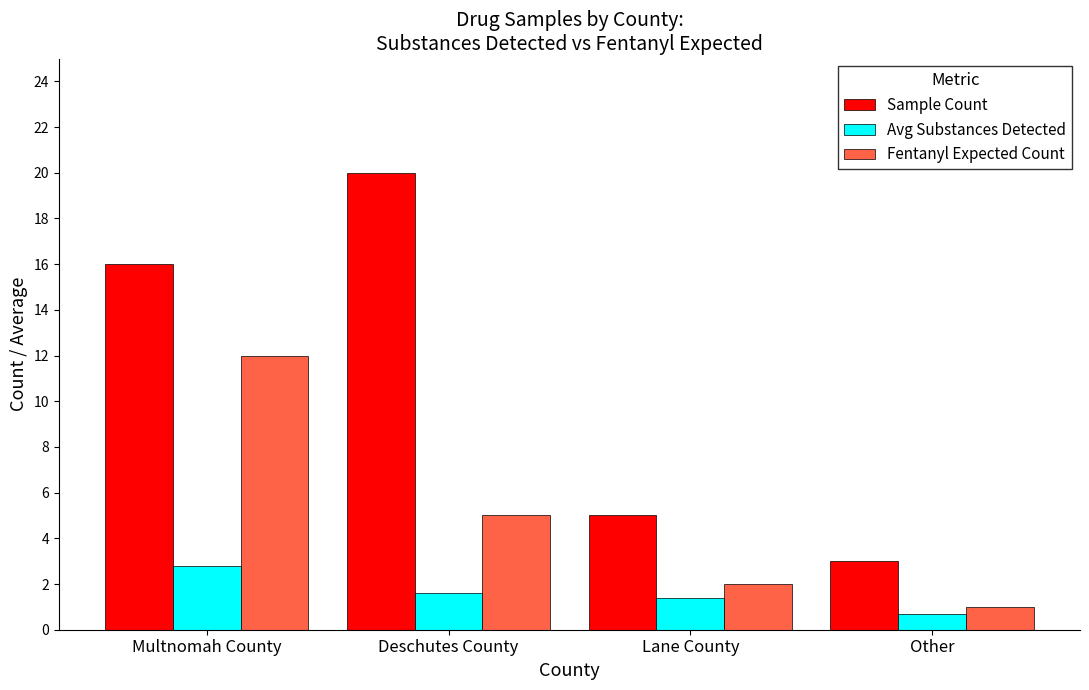

The Fentanyl Expected Count series shows 3.1 at Lane County. True or false?

False